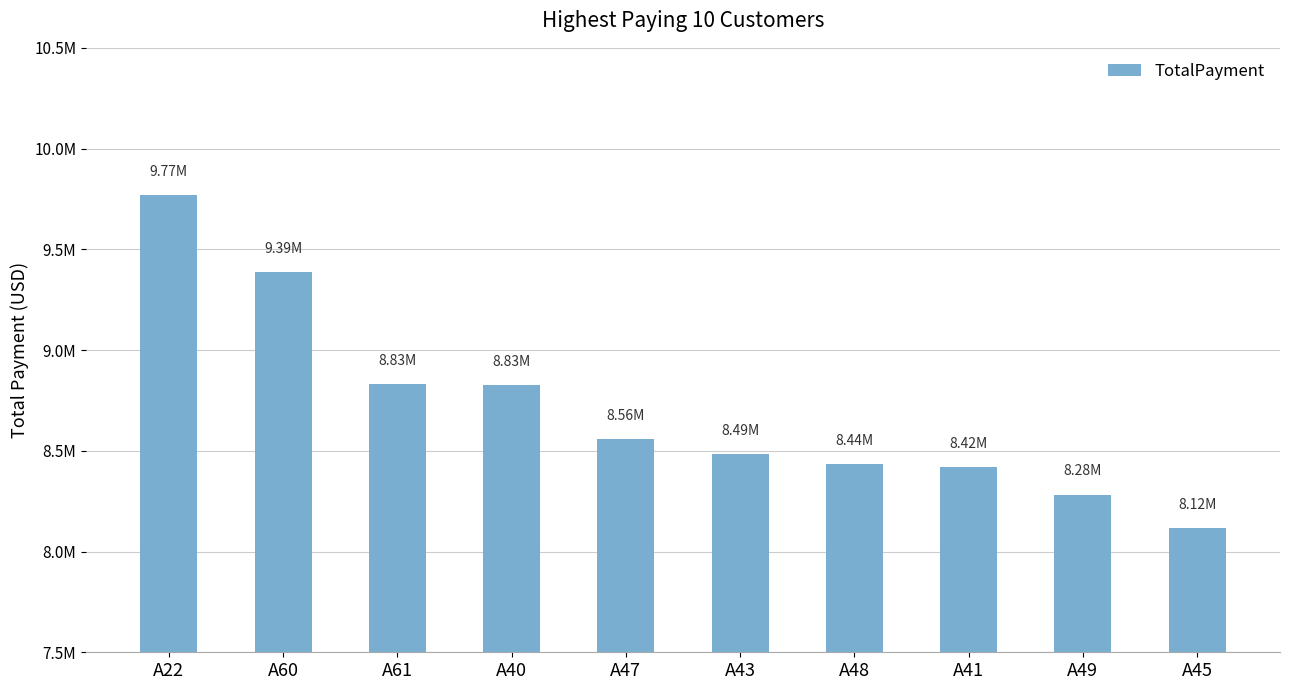

Reading left to right, what are all the values shown in this chart?

A22=9767170.7	A60=9388044.8	A61=8830519.5	A40=8826726.8	A47=8557598.7	A43=8485534.1	A48=8435971.2	A41=8417877.5	A49=8282779.7	A45=8115209.9